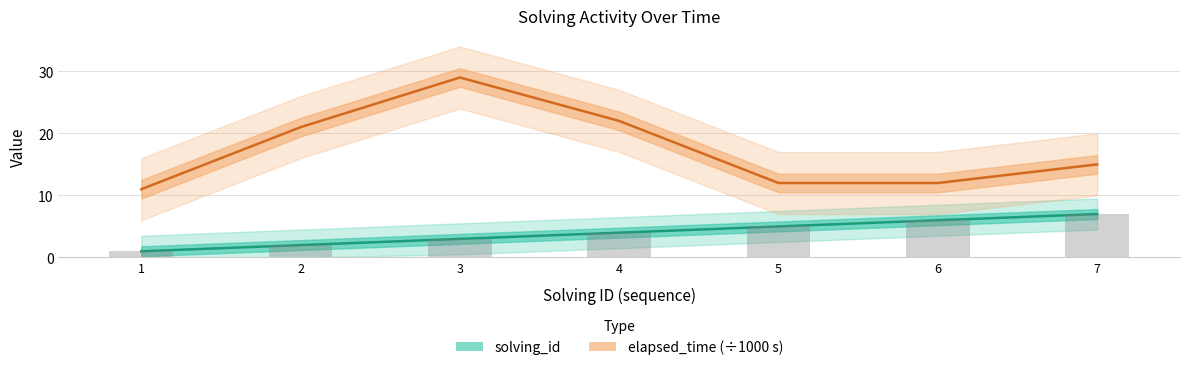

What is the value of the elapsed_time (÷1000 s) bar at the 7th from the left?

15